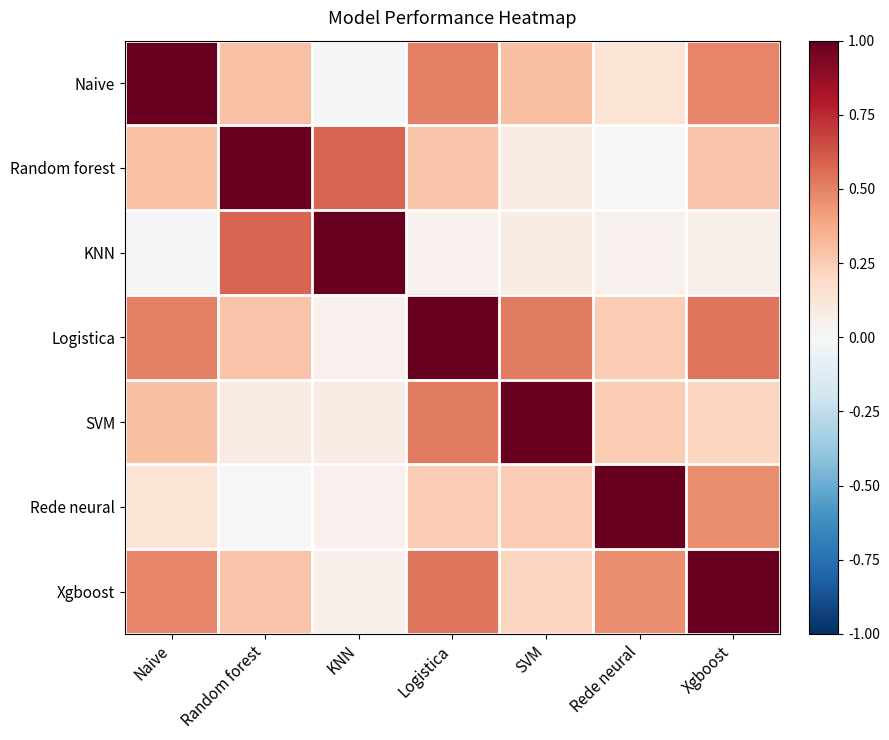

Reading left to right, extract all data points from this chart.

Naive: Naive=1.0	Random forest=0.3	KNN=-0.0	Logistica=0.5	SVM=0.3	Rede neural=0.1	Xgboost=0.5
Random forest: Naive=0.3	Random forest=1.0	KNN=0.6	Logistica=0.3	SVM=0.1	Rede neural=-0.0	Xgboost=0.3
KNN: Naive=-0.0	Random forest=0.6	KNN=1.0	Logistica=0.0	SVM=0.1	Rede neural=0.0	Xgboost=0.1
Logistica: Naive=0.5	Random forest=0.3	KNN=0.0	Logistica=1.0	SVM=0.5	Rede neural=0.3	Xgboost=0.5
SVM: Naive=0.3	Random forest=0.1	KNN=0.1	Logistica=0.5	SVM=1.0	Rede neural=0.3	Xgboost=0.2
Rede neural: Naive=0.1	Random forest=-0.0	KNN=0.0	Logistica=0.3	SVM=0.3	Rede neural=1.0	Xgboost=0.5
Xgboost: Naive=0.5	Random forest=0.3	KNN=0.1	Logistica=0.5	SVM=0.2	Rede neural=0.5	Xgboost=1.0